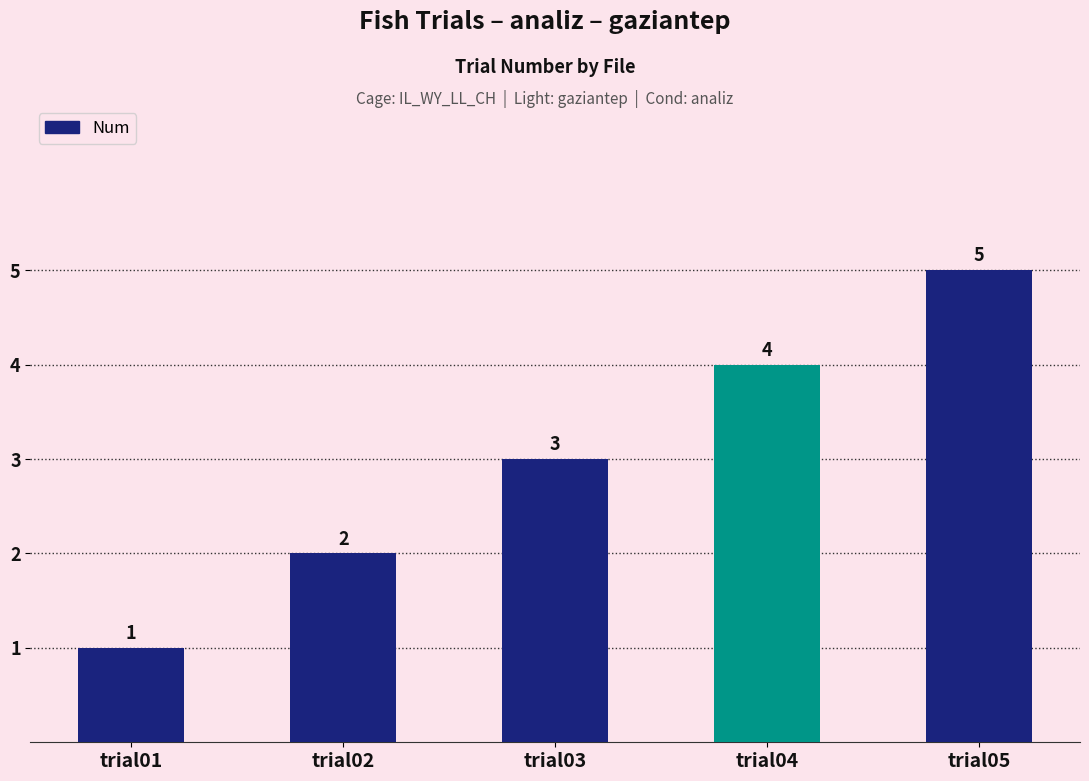

How many values are below 3?

2